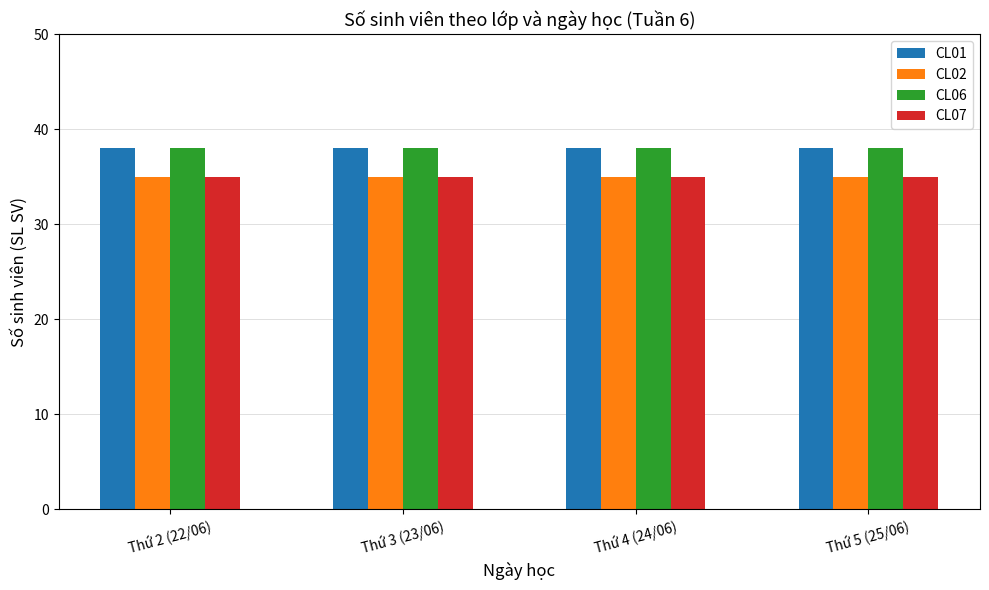

What is the maximum value shown in the chart?

38